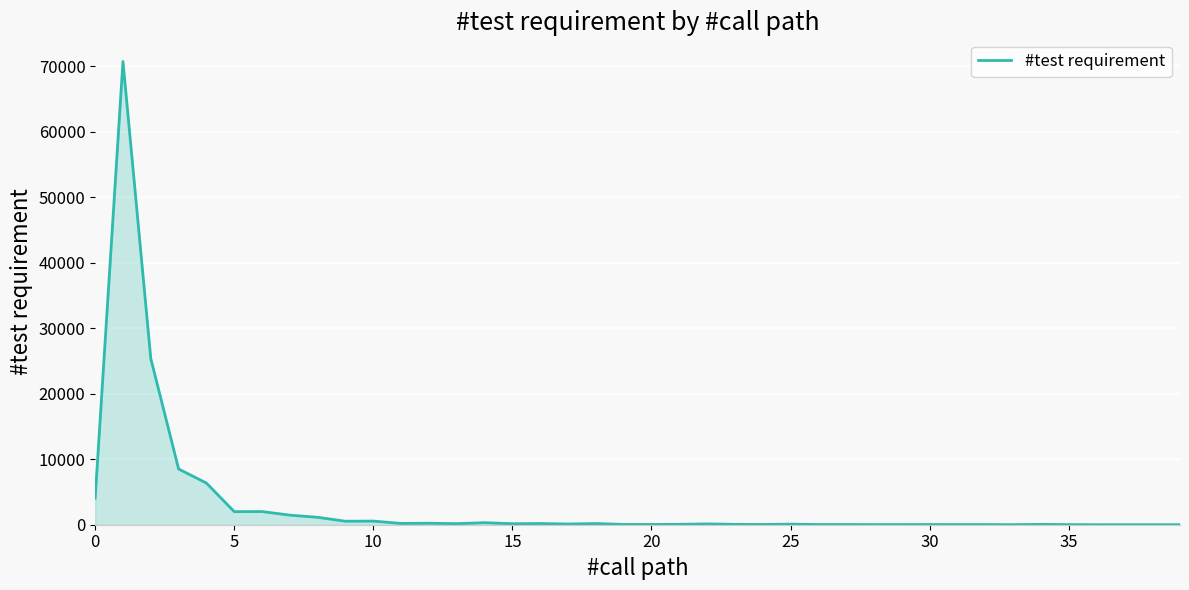

What is the greatest value displayed?

70702